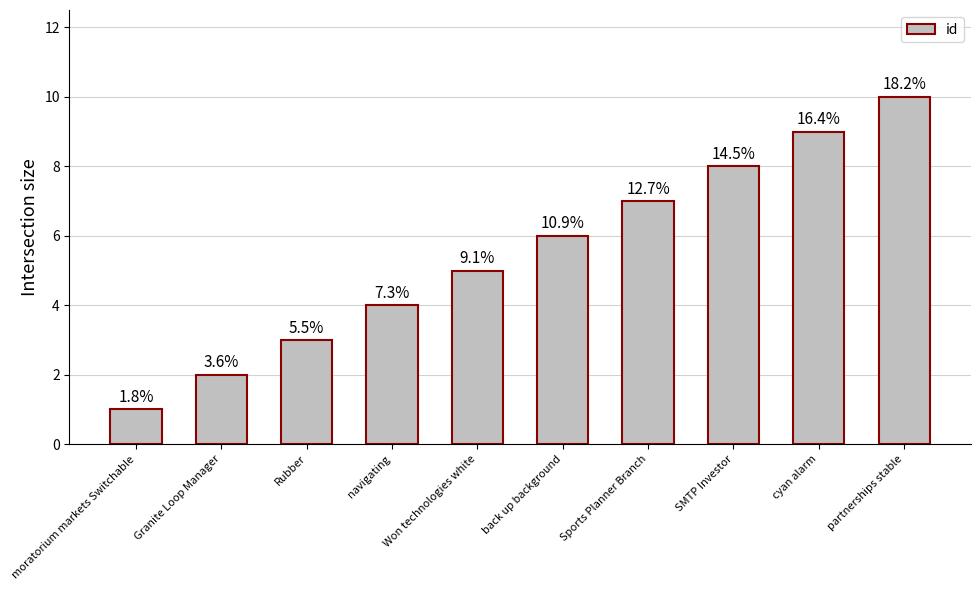

What is the maximum value shown in the chart?

10